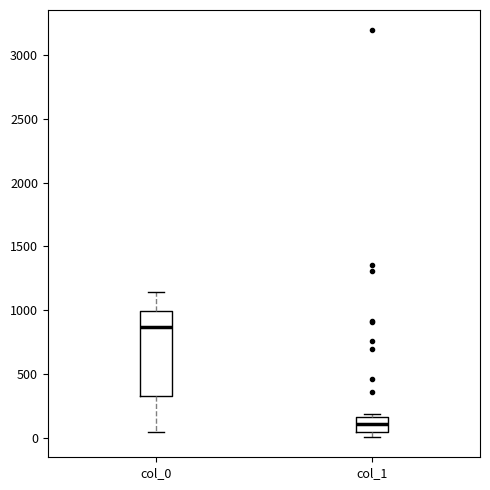

Which box has the lowest median line?

col_1